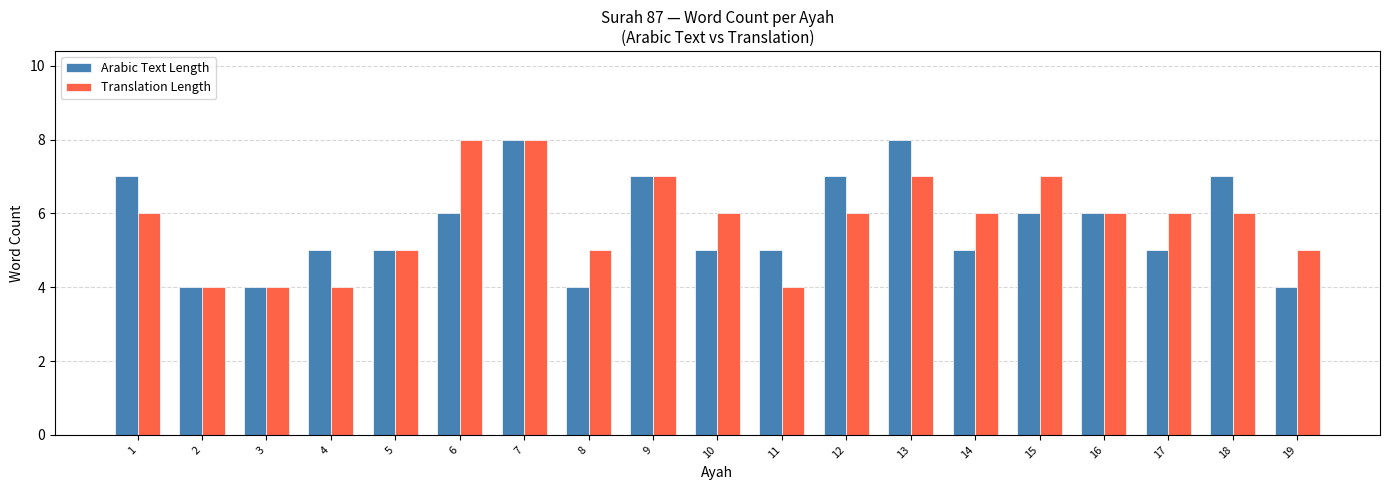

What is the maximum value shown in the chart?

8